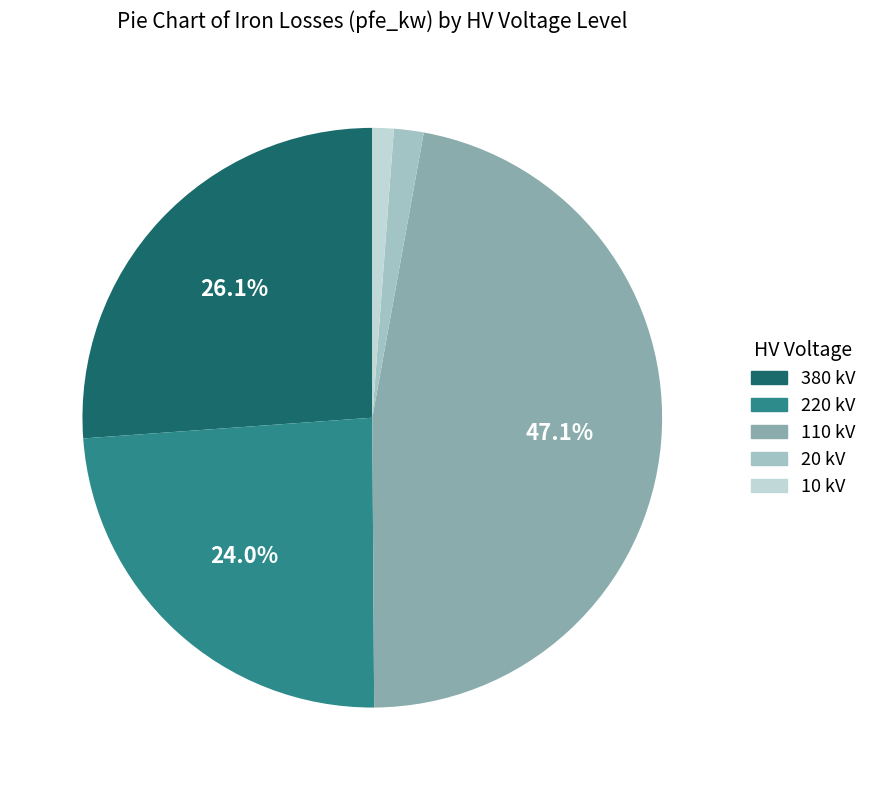

Does any single category account for the majority?

No